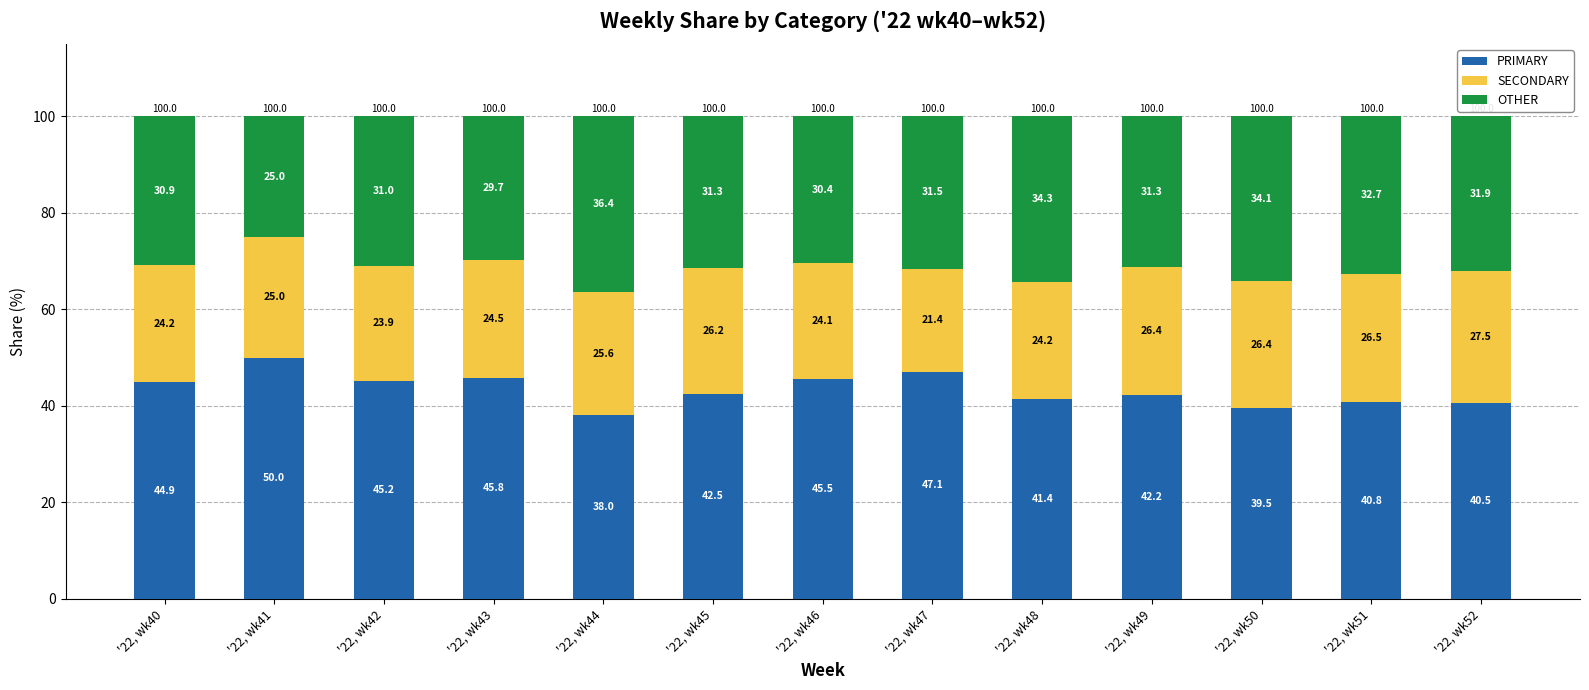

What is the lowest value of the PRIMARY series?

38.0